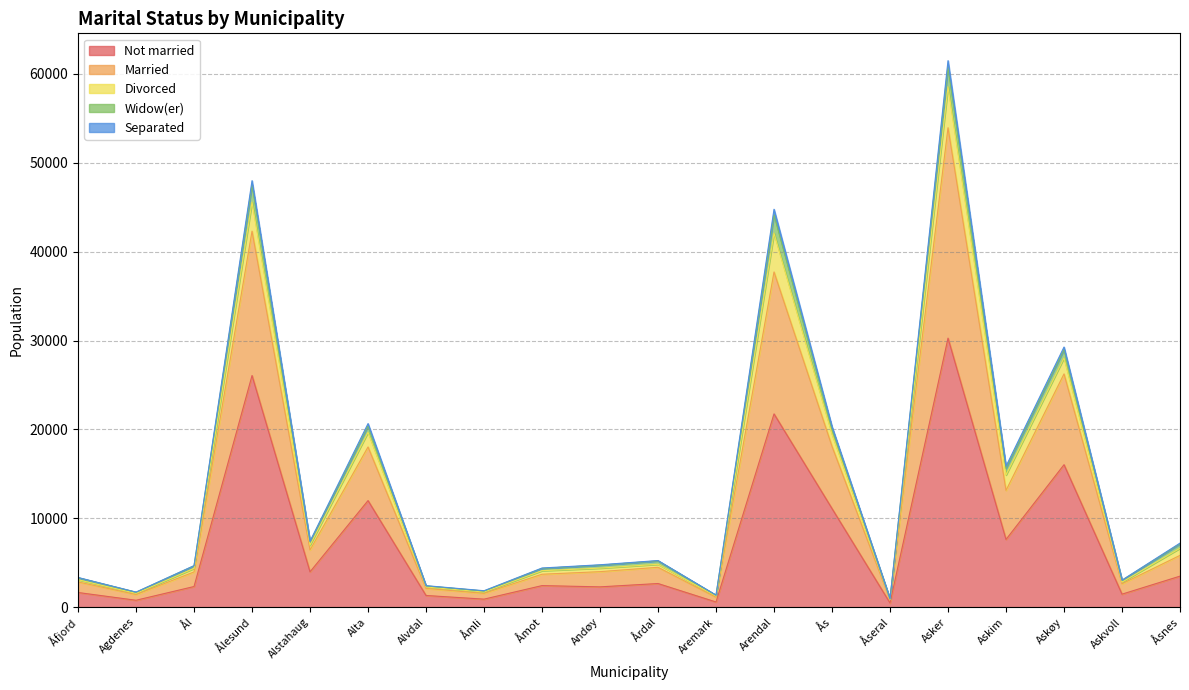

True or false: Widow(er) has a value of 3823 at Alvdal.

False